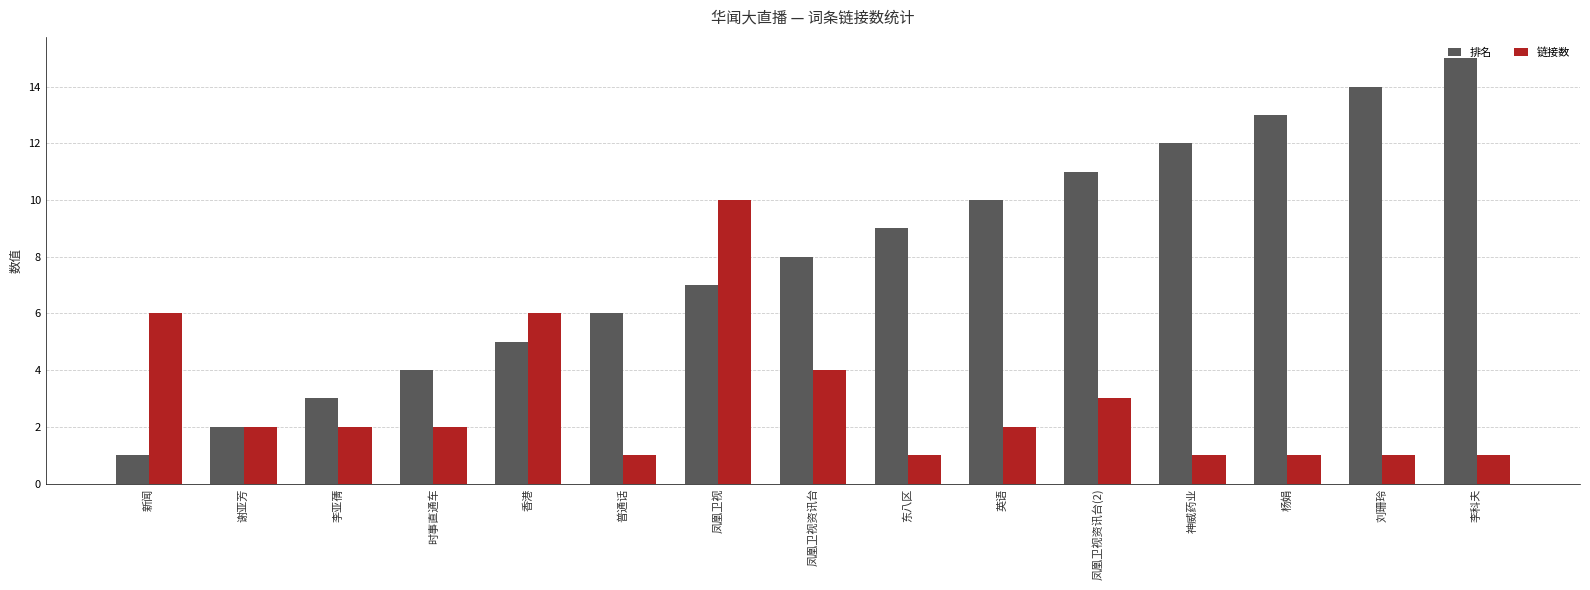

The 链接数 series shows 6 at 香港. True or false?

True